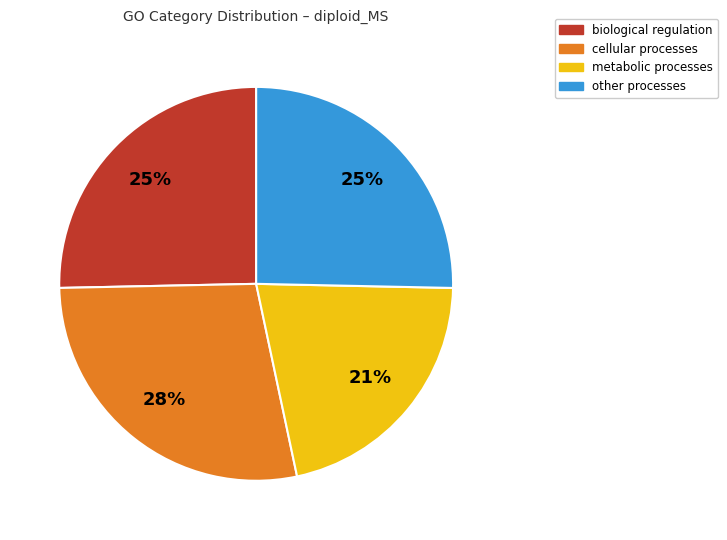

Is there a majority slice in this chart?

No